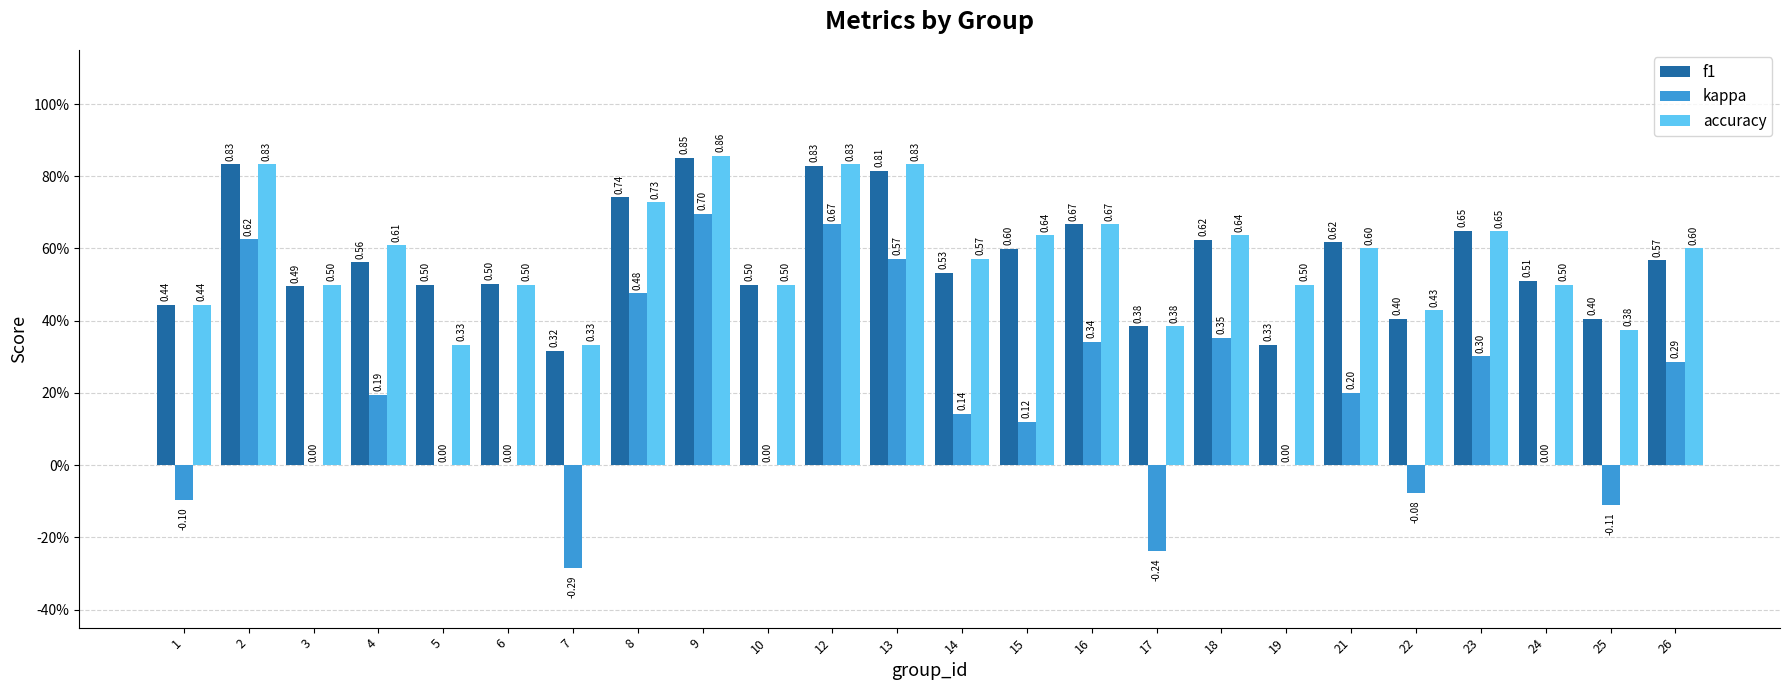

Which series changed the most between 6 and 21?

kappa